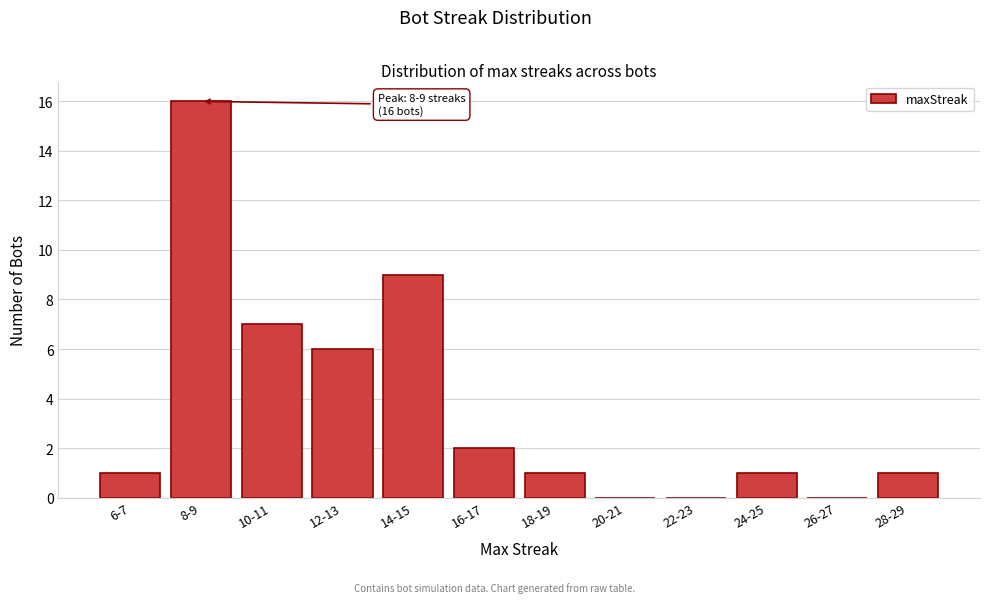

Reading left to right, extract all data points from this chart.

6-7=1	8-9=16	10-11=7	12-13=6	14-15=9	16-17=2	18-19=1	20-21=0	22-23=0	24-25=1	26-27=0	28-29=1